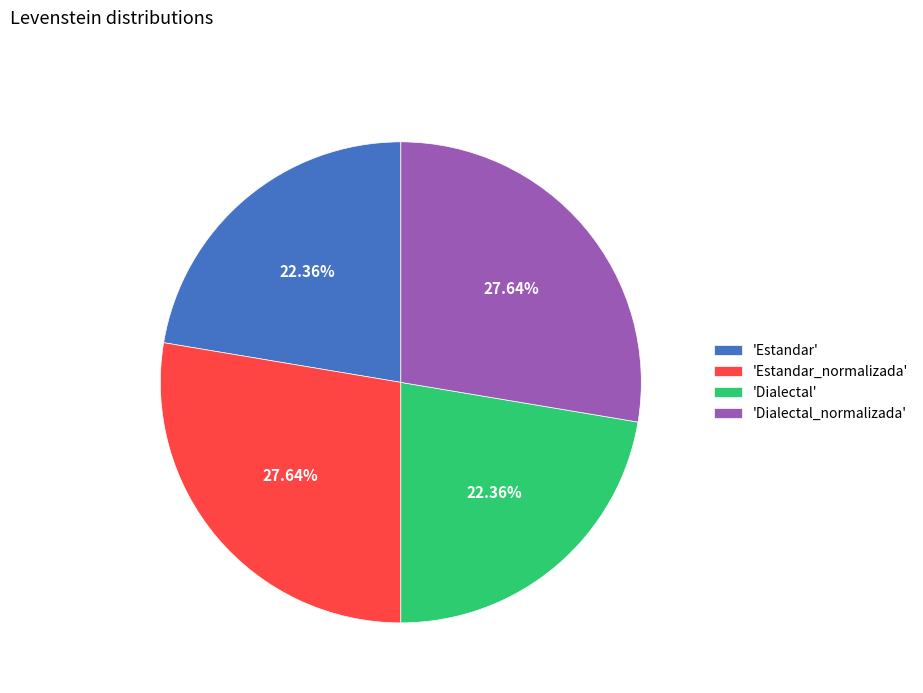

Do 'Estandar' and 'Dialectal' together represent more than half of the pie?

No